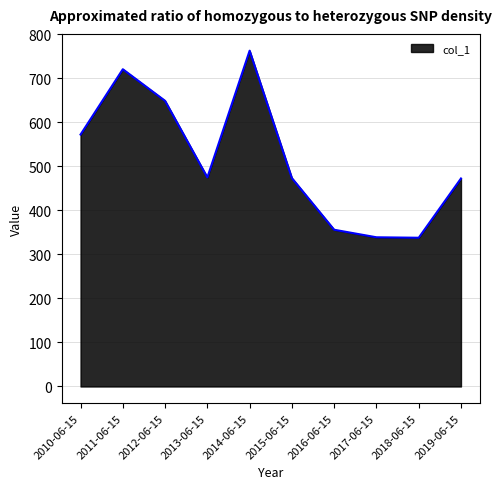

The value at 2017-06-15 is 338.9. True or false?

True